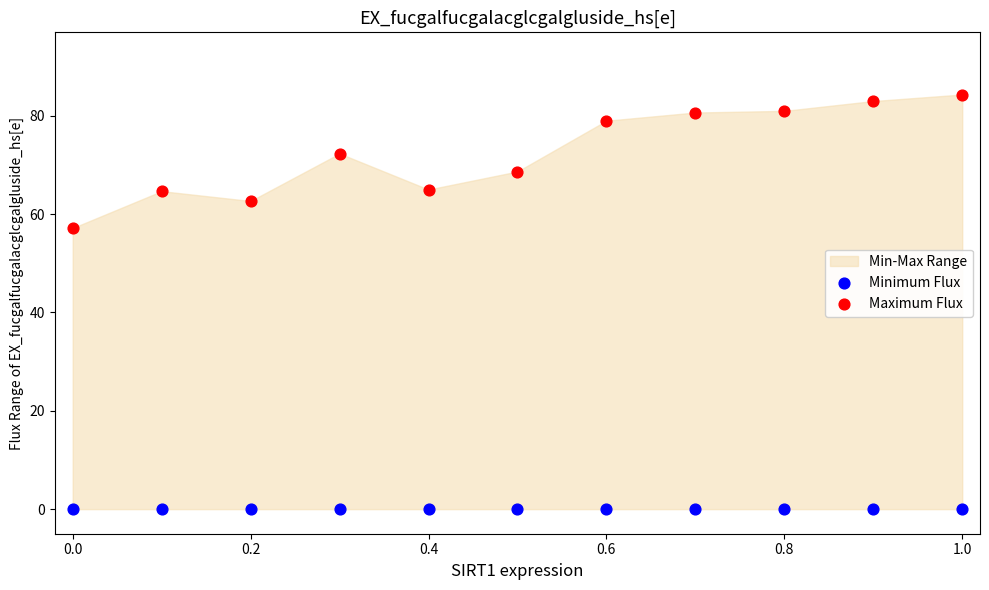

How many data points are displayed?

22